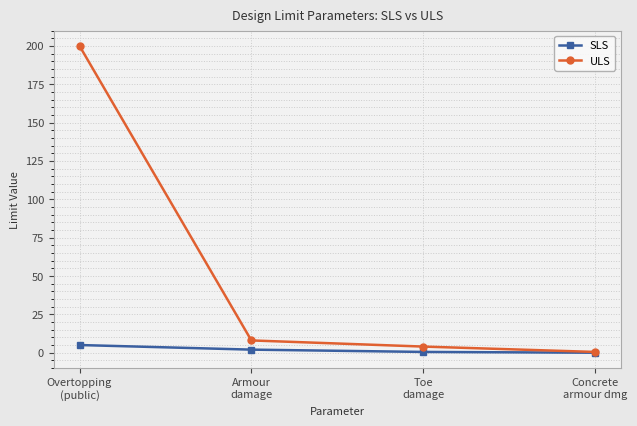

Rank the series by their average value, from highest to lowest.

ULS, SLS